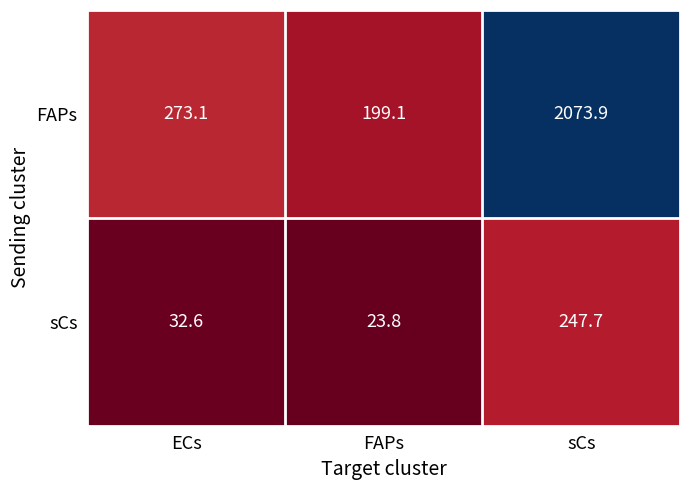

What is the difference between the FAPs values at sCs and FAPs?

1874.8